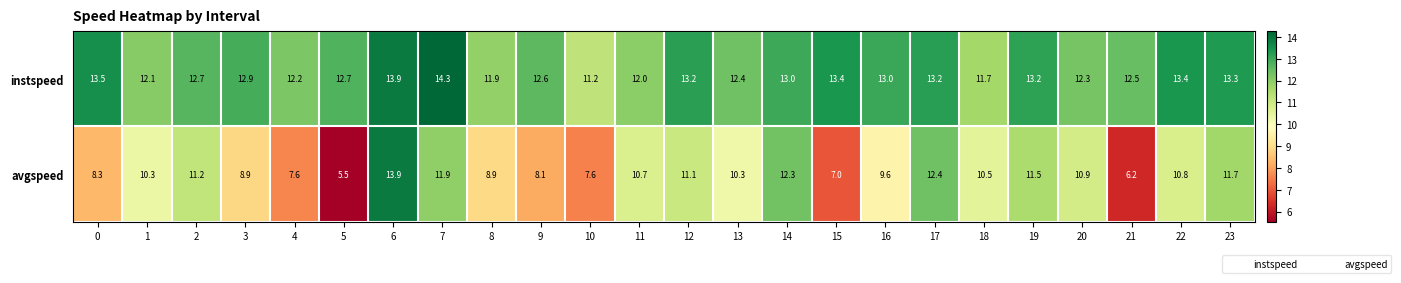

Count the number of categories in the chart.

24